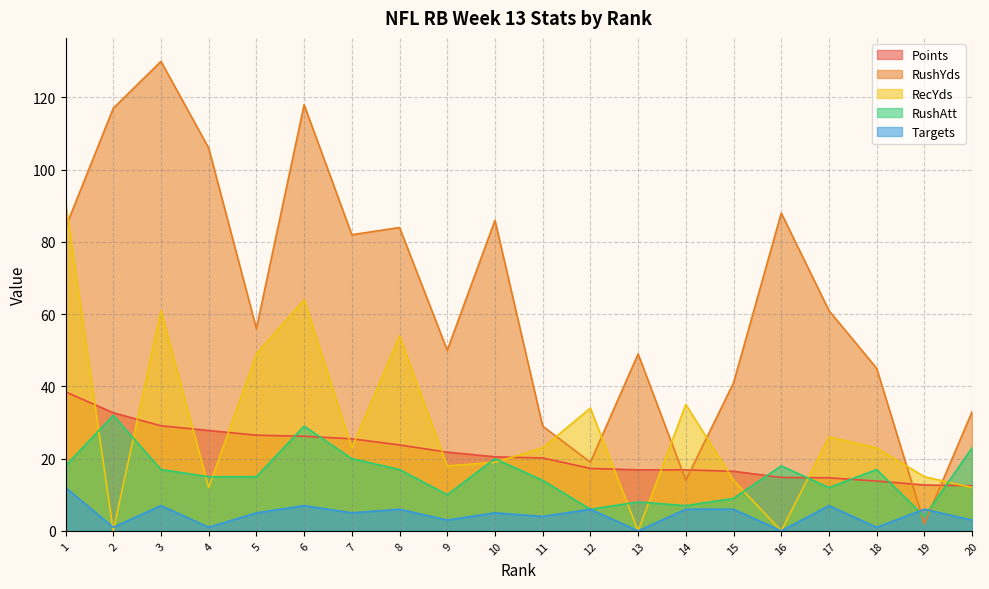

At which label does Points first exceed 20?

1